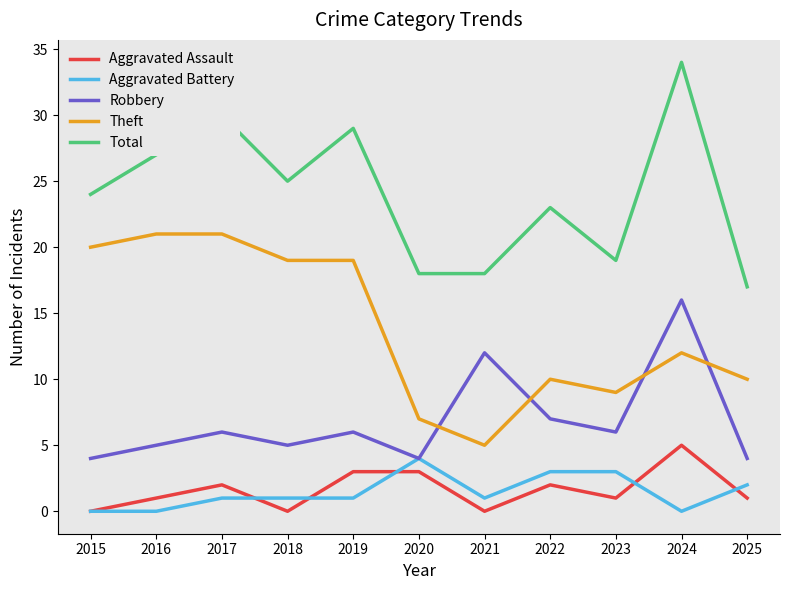

At 2024, list the series in order from smallest to largest.

Aggravated Battery, Aggravated Assault, Theft, Robbery, Total